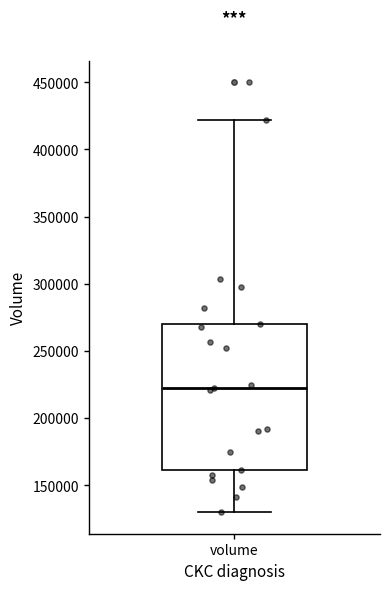

Transcribe this box plot: give where the median line is, the range the box spans, and where the two whiskers end, as read against the y-axis. The values are not printed on the chart, so give them approximately, as read against the axis.

median 220000, box 160000 to 270000, whiskers 130000 to 420000